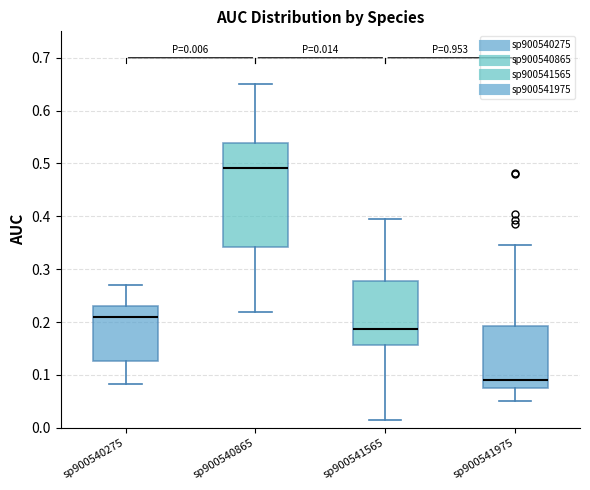

Which box's median line is the highest?

sp900540865